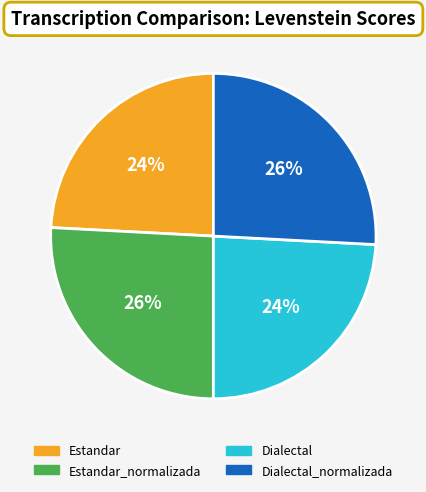

Is Dialectal_normalizada the majority of the pie?

No